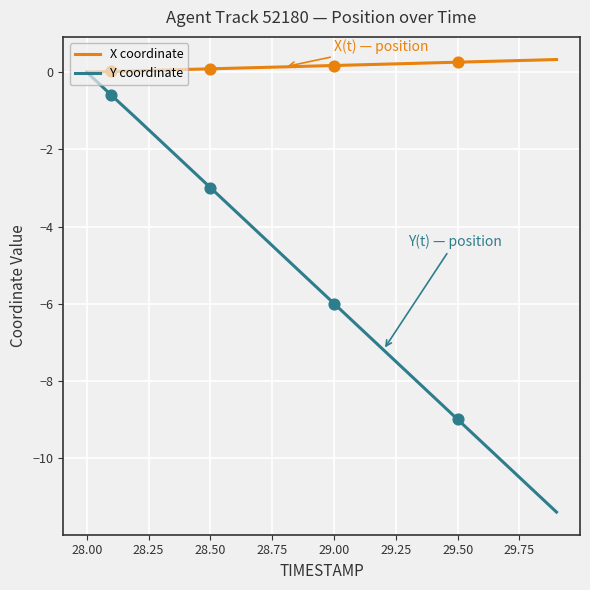

Which series has the largest total across all categories?

X coordinate